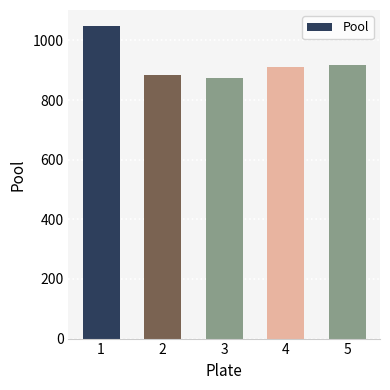

Does the chart contain stacked bars?

No